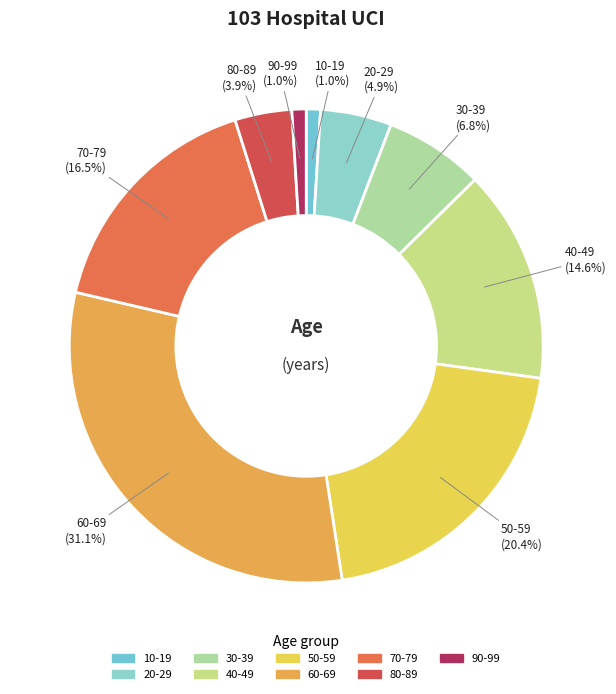

True or false: 80-89 accounts for 4% of the total.

True